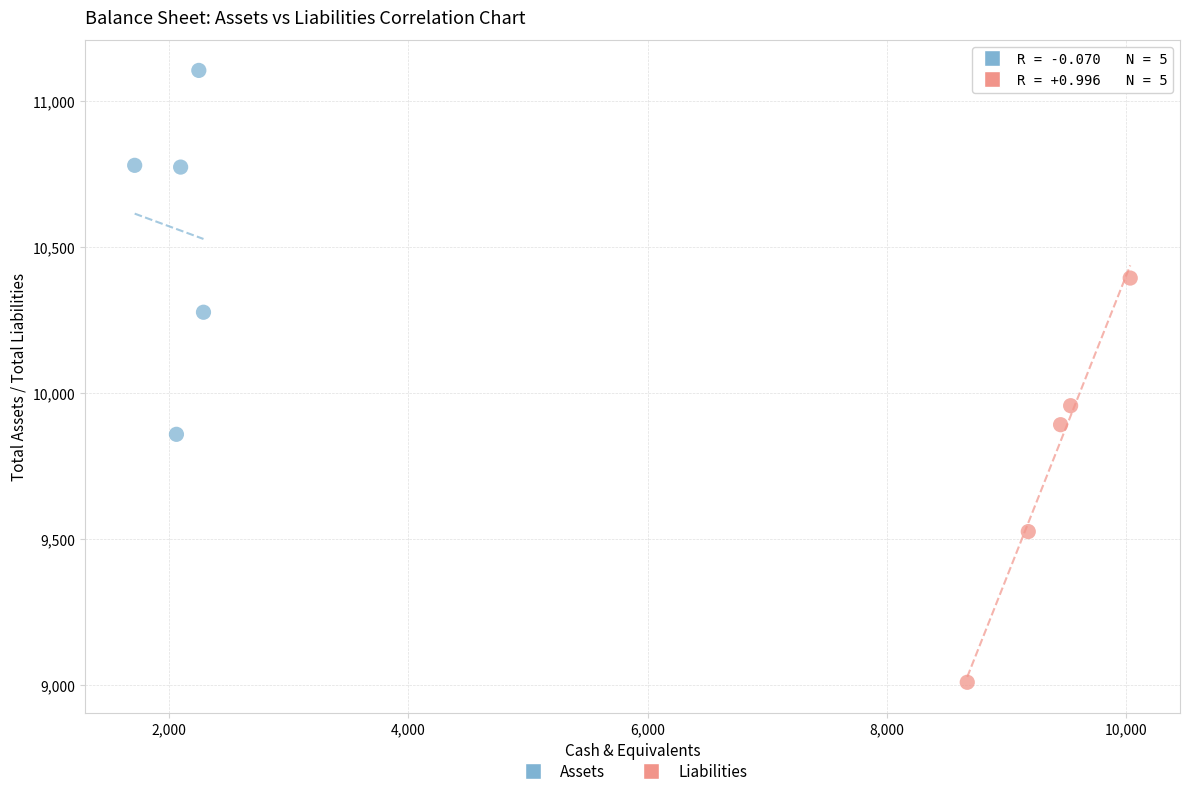

Which series contains the lowest Y value?

Liabilities